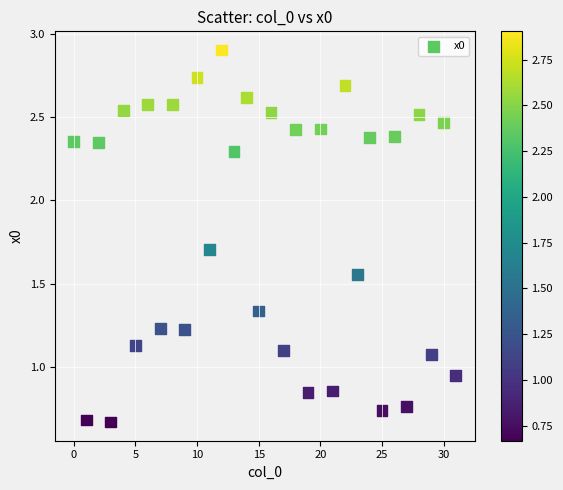

What is the range of Y values (max minus min)?

2.2